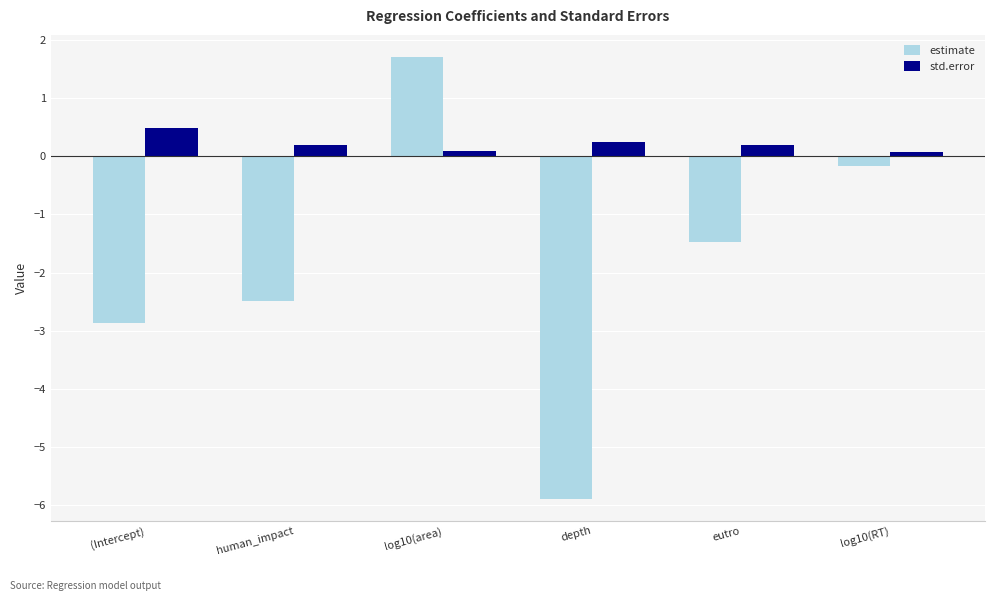

Rank the series by their maximum value, from lowest to highest.

std.error, estimate